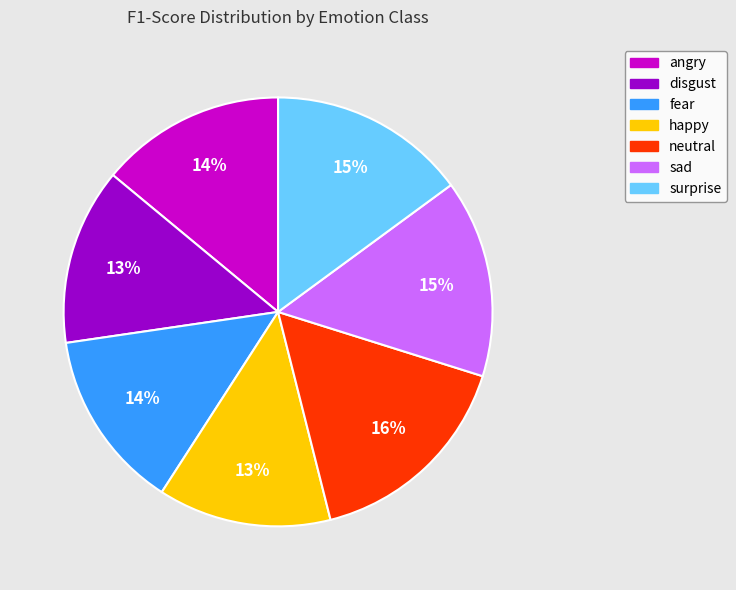

True or false: fear accounts for 14% of the total.

True